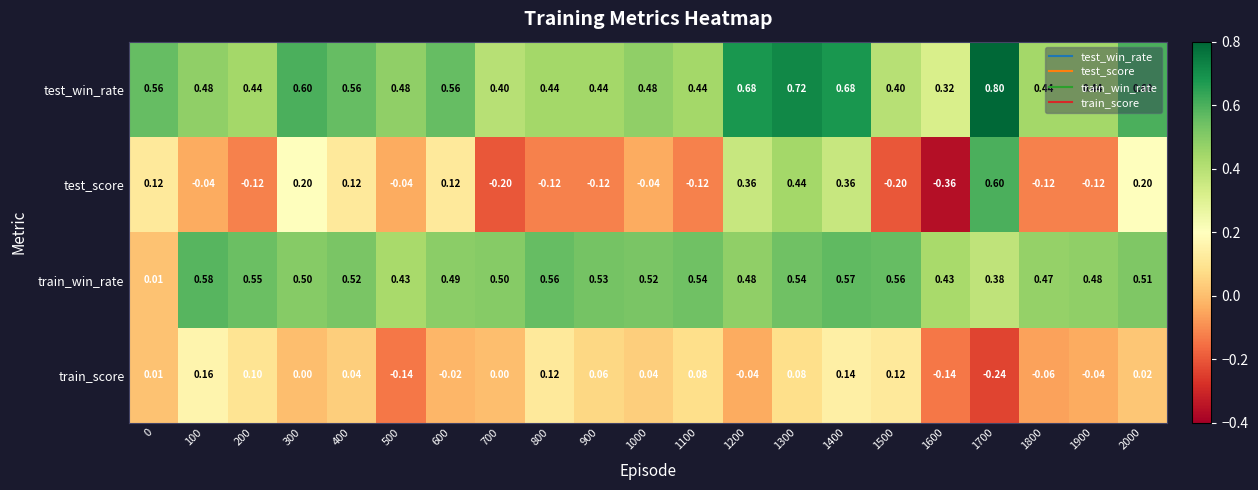

Rank the series by their maximum value, from highest to lowest.

test_win_rate, test_score, train_win_rate, train_score